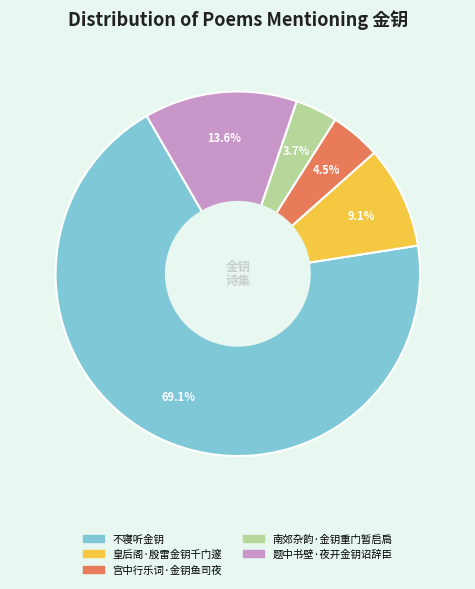

What percentage is the 皇后阁·殷雷金钥千门邃 slice, to the nearest percent?

9%